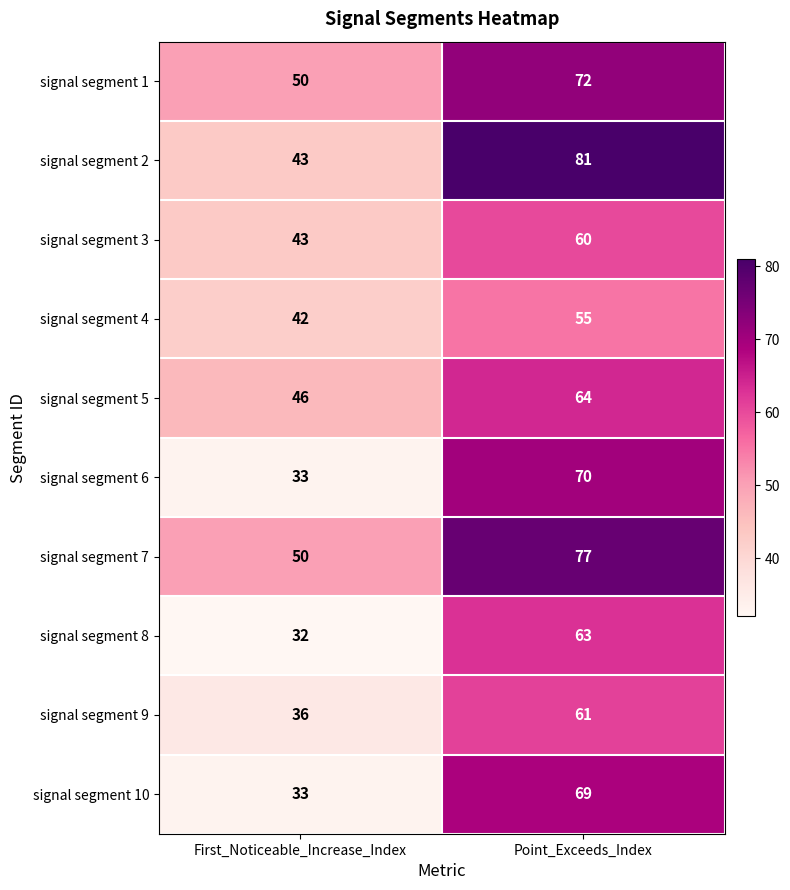

Reading right to left, extract all data points from this chart.

signal segment 1: Point_Exceeds_Index=72	First_Noticeable_Increase_Index=50
signal segment 2: Point_Exceeds_Index=81	First_Noticeable_Increase_Index=43
signal segment 3: Point_Exceeds_Index=60	First_Noticeable_Increase_Index=43
signal segment 4: Point_Exceeds_Index=55	First_Noticeable_Increase_Index=42
signal segment 5: Point_Exceeds_Index=64	First_Noticeable_Increase_Index=46
signal segment 6: Point_Exceeds_Index=70	First_Noticeable_Increase_Index=33
signal segment 7: Point_Exceeds_Index=77	First_Noticeable_Increase_Index=50
signal segment 8: Point_Exceeds_Index=63	First_Noticeable_Increase_Index=32
signal segment 9: Point_Exceeds_Index=61	First_Noticeable_Increase_Index=36
signal segment 10: Point_Exceeds_Index=69	First_Noticeable_Increase_Index=33